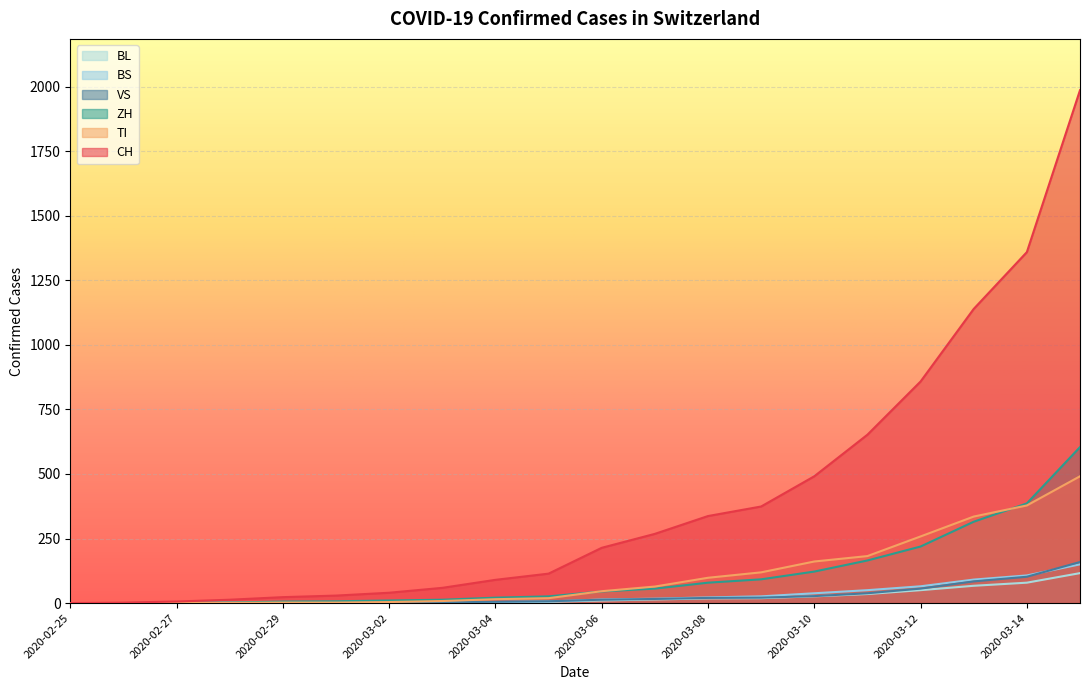

What are all the series names shown in the legend?

BL, BS, VS, ZH, TI, CH